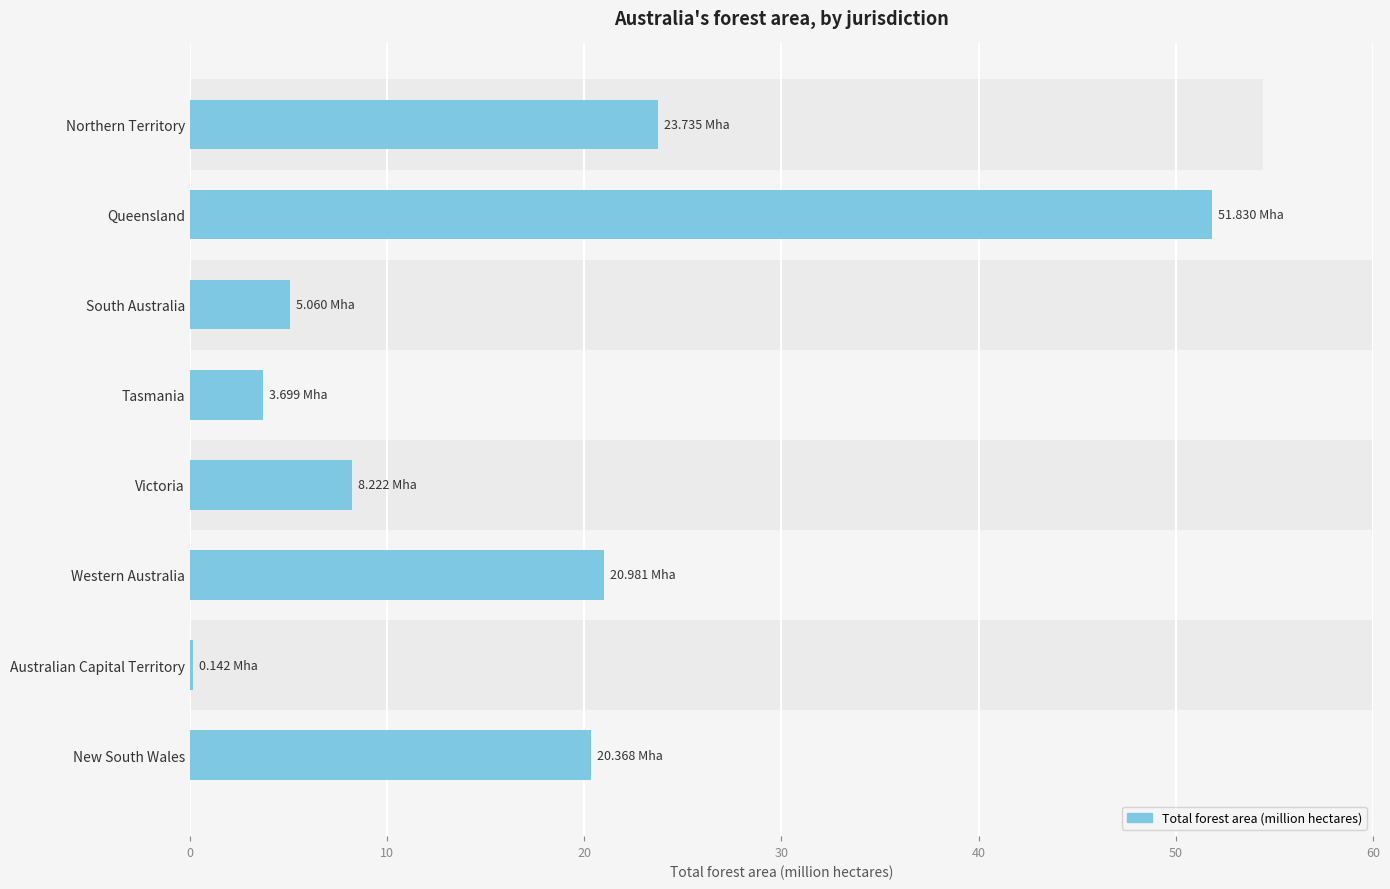

True or false: the data shows 67.9 at Queensland.

False